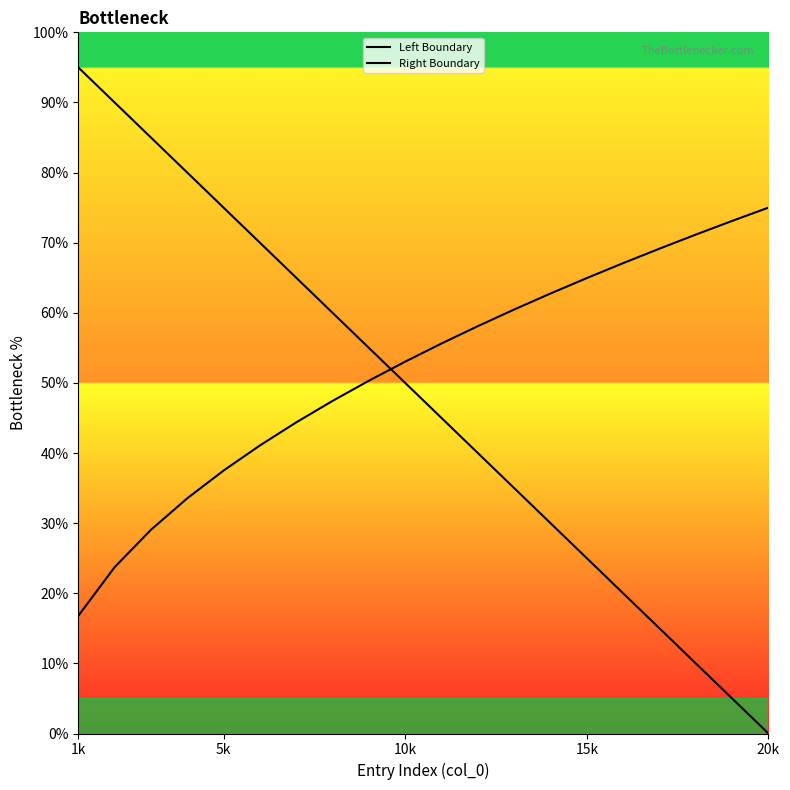

At which label does Right Boundary reach its minimum?

1k